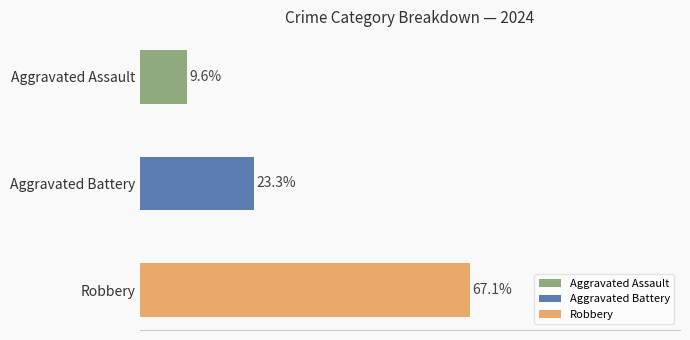

Which category has the highest value across all series?

Robbery